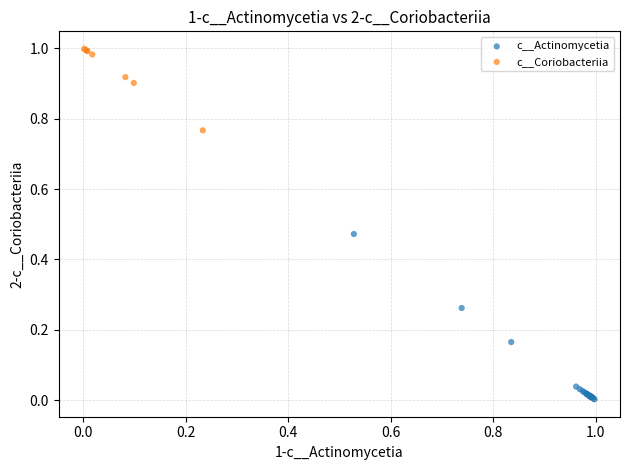

What are all the series names shown in the legend?

c__Actinomycetia, c__Coriobacteriia